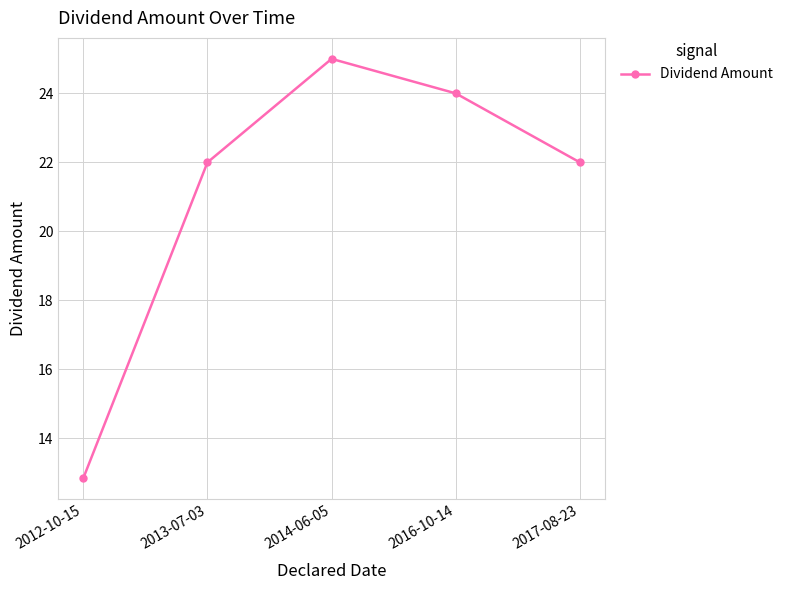

What is the average value?

21.2